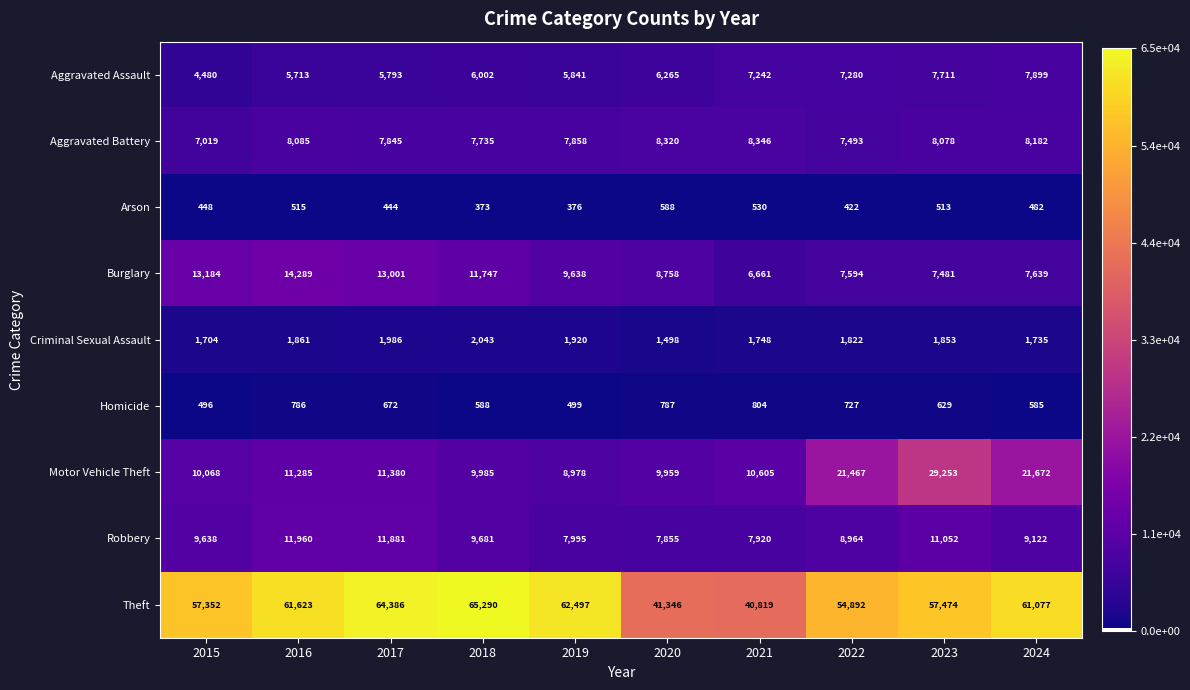

Where does the Theft series first go above 61077?

2016